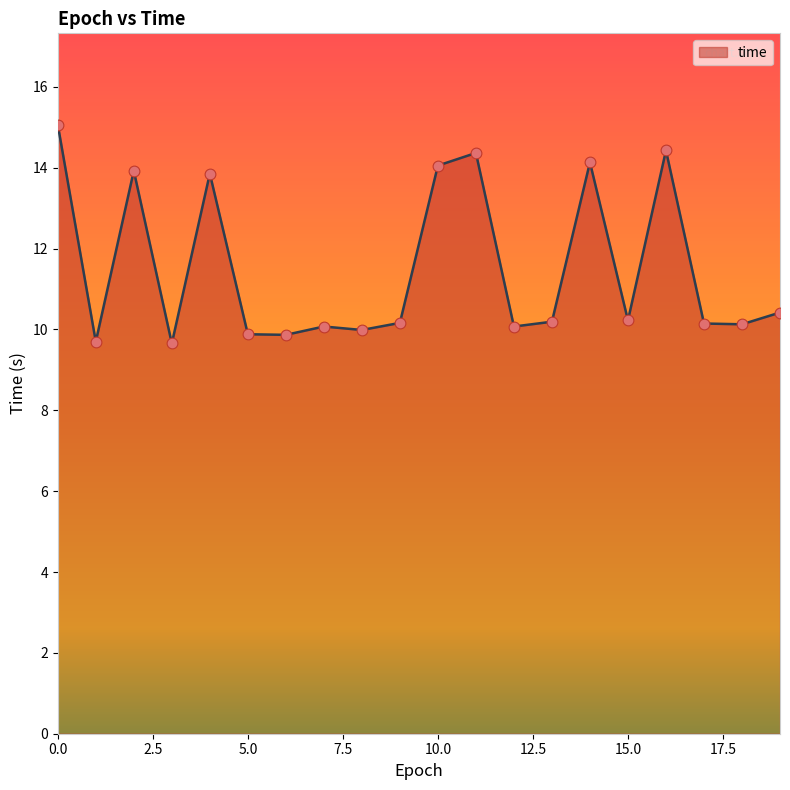

What is the maximum value shown in the chart?

15.1